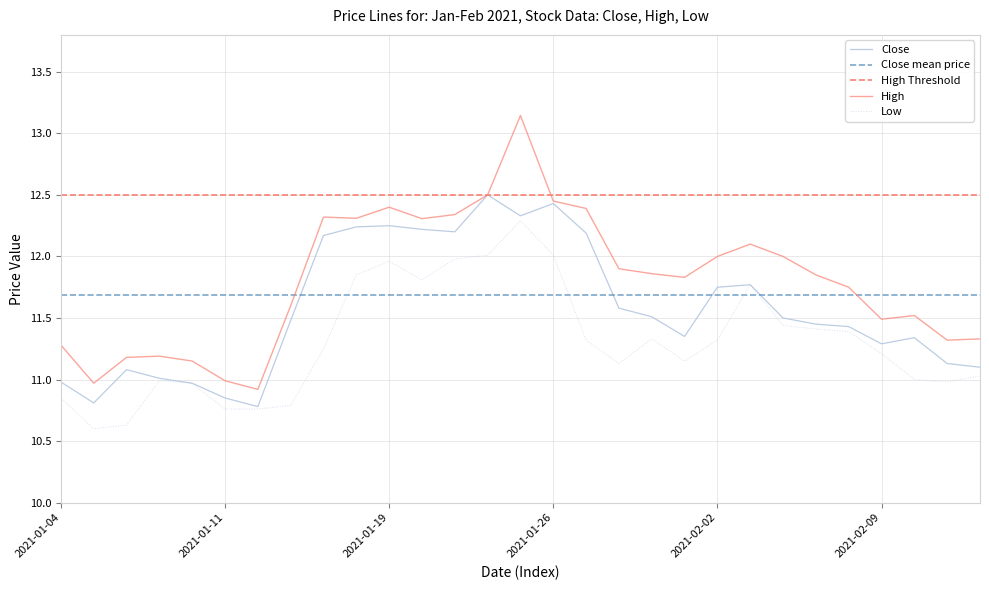

True or false: High and Low cross at least once.

False